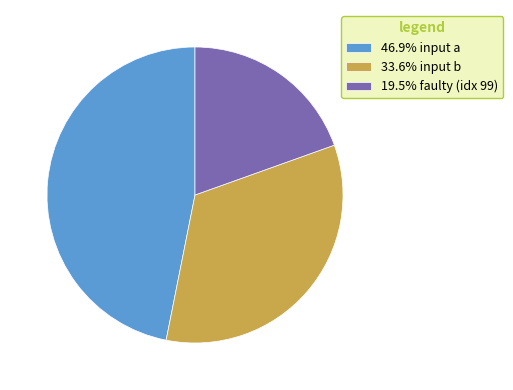

What is the ratio of the value at 19.5% faulty (idx 99) to the value at 33.6% input b?

0.6